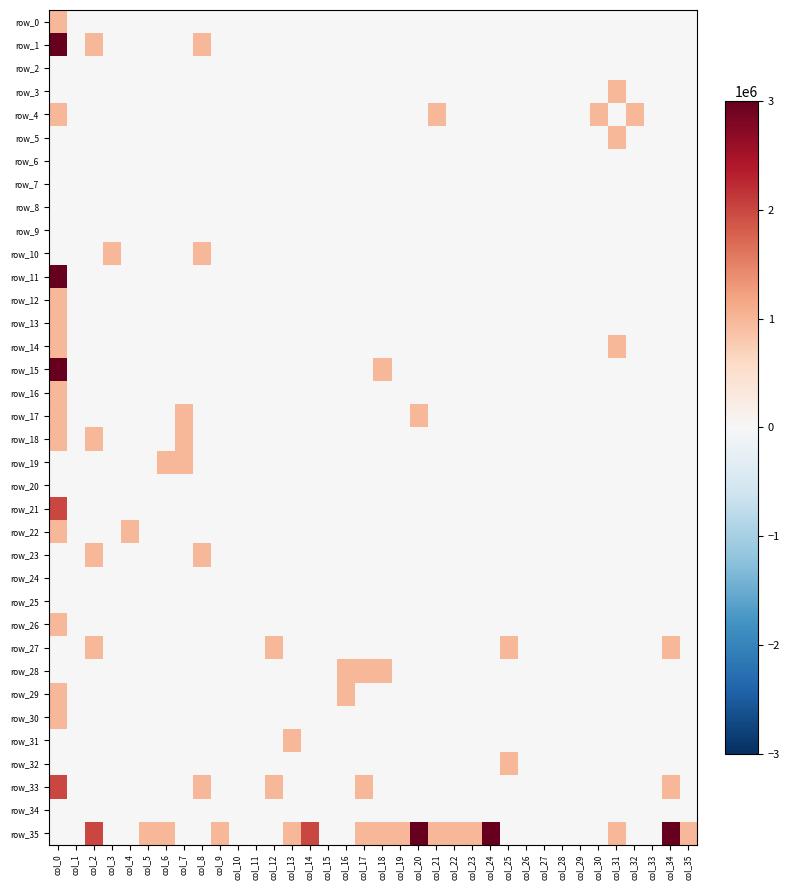

Reading left to right, list all the values displayed in this chart.

row_0: 1000000	0	0	0	0	0	0	0	0	0	0	0	0	0	0	0	0	0	0	0	0	0	0	0	0	0	0	0	0	0	0	0	0	0	0	0
row_1: 3000000	0	1000000	0	0	0	0	0	1000000	0	0	0	0	0	0	0	0	0	0	0	0	0	0	0	0	0	0	0	0	0	0	0	0	0	0	0
row_2: 0	0	0	0	0	0	0	0	0	0	0	0	0	0	0	0	0	0	0	0	0	0	0	0	0	0	0	0	0	0	0	0	0	0	0	0
row_3: 0	0	0	0	0	0	0	0	0	0	0	0	0	0	0	0	0	0	0	0	0	0	0	0	0	0	0	0	0	0	0	1000000	0	0	0	0
row_4: 1000000	0	0	0	0	0	0	0	0	0	0	0	0	0	0	0	0	0	0	0	0	1000000	0	0	0	0	0	0	0	0	1000000	0	1000000	0	0	0
row_5: 0	0	0	0	0	0	0	0	0	0	0	0	0	0	0	0	0	0	0	0	0	0	0	0	0	0	0	0	0	0	0	1000000	0	0	0	0
row_6: 0	0	0	0	0	0	0	0	0	0	0	0	0	0	0	0	0	0	0	0	0	0	0	0	0	0	0	0	0	0	0	0	0	0	0	0
row_7: 0	0	0	0	0	0	0	0	0	0	0	0	0	0	0	0	0	0	0	0	0	0	0	0	0	0	0	0	0	0	0	0	0	0	0	0
row_8: 0	0	0	0	0	0	0	0	0	0	0	0	0	0	0	0	0	0	0	0	0	0	0	0	0	0	0	0	0	0	0	0	0	0	0	0
row_9: 0	0	0	0	0	0	0	0	0	0	0	0	0	0	0	0	0	0	0	0	0	0	0	0	0	0	0	0	0	0	0	0	0	0	0	0
row_10: 0	0	0	1000000	0	0	0	0	1000000	0	0	0	0	0	0	0	0	0	0	0	0	0	0	0	0	0	0	0	0	0	0	0	0	0	0	0
row_11: 3000000	0	0	0	0	0	0	0	0	0	0	0	0	0	0	0	0	0	0	0	0	0	0	0	0	0	0	0	0	0	0	0	0	0	0	0
row_12: 1000000	0	0	0	0	0	0	0	0	0	0	0	0	0	0	0	0	0	0	0	0	0	0	0	0	0	0	0	0	0	0	0	0	0	0	0
row_13: 1000000	0	0	0	0	0	0	0	0	0	0	0	0	0	0	0	0	0	0	0	0	0	0	0	0	0	0	0	0	0	0	0	0	0	0	0
row_14: 1000000	0	0	0	0	0	0	0	0	0	0	0	0	0	0	0	0	0	0	0	0	0	0	0	0	0	0	0	0	0	0	1000000	0	0	0	0
row_15: 3000000	0	0	0	0	0	0	0	0	0	0	0	0	0	0	0	0	0	1000000	0	0	0	0	0	0	0	0	0	0	0	0	0	0	0	0	0
row_16: 1000000	0	0	0	0	0	0	0	0	0	0	0	0	0	0	0	0	0	0	0	0	0	0	0	0	0	0	0	0	0	0	0	0	0	0	0
row_17: 1000000	0	0	0	0	0	0	1000000	0	0	0	0	0	0	0	0	0	0	0	0	1000000	0	0	0	0	0	0	0	0	0	0	0	0	0	0	0
row_18: 1000000	0	1000000	0	0	0	0	1000000	0	0	0	0	0	0	0	0	0	0	0	0	0	0	0	0	0	0	0	0	0	0	0	0	0	0	0	0
row_19: 0	0	0	0	0	0	1000000	1000000	0	0	0	0	0	0	0	0	0	0	0	0	0	0	0	0	0	0	0	0	0	0	0	0	0	0	0	0
row_20: 0	0	0	0	0	0	0	0	0	0	0	0	0	0	0	0	0	0	0	0	0	0	0	0	0	0	0	0	0	0	0	0	0	0	0	0
row_21: 2000000	0	0	0	0	0	0	0	0	0	0	0	0	0	0	0	0	0	0	0	0	0	0	0	0	0	0	0	0	0	0	0	0	0	0	0
row_22: 1000000	0	0	0	1000000	0	0	0	0	0	0	0	0	0	0	0	0	0	0	0	0	0	0	0	0	0	0	0	0	0	0	0	0	0	0	0
row_23: 0	0	1000000	0	0	0	0	0	1000000	0	0	0	0	0	0	0	0	0	0	0	0	0	0	0	0	0	0	0	0	0	0	0	0	0	0	0
row_24: 0	0	0	0	0	0	0	0	0	0	0	0	0	0	0	0	0	0	0	0	0	0	0	0	0	0	0	0	0	0	0	0	0	0	0	0
row_25: 0	0	0	0	0	0	0	0	0	0	0	0	0	0	0	0	0	0	0	0	0	0	0	0	0	0	0	0	0	0	0	0	0	0	0	0
row_26: 1000000	0	0	0	0	0	0	0	0	0	0	0	0	0	0	0	0	0	0	0	0	0	0	0	0	0	0	0	0	0	0	0	0	0	0	0
row_27: 0	0	1000000	0	0	0	0	0	0	0	0	0	1000000	0	0	0	0	0	0	0	0	0	0	0	0	1000000	0	0	0	0	0	0	0	0	1000000	0
row_28: 0	0	0	0	0	0	0	0	0	0	0	0	0	0	0	0	1000000	1000000	1000000	0	0	0	0	0	0	0	0	0	0	0	0	0	0	0	0	0
row_29: 1000000	0	0	0	0	0	0	0	0	0	0	0	0	0	0	0	1000000	0	0	0	0	0	0	0	0	0	0	0	0	0	0	0	0	0	0	0
row_30: 1000000	0	0	0	0	0	0	0	0	0	0	0	0	0	0	0	0	0	0	0	0	0	0	0	0	0	0	0	0	0	0	0	0	0	0	0
row_31: 0	0	0	0	0	0	0	0	0	0	0	0	0	1000000	0	0	0	0	0	0	0	0	0	0	0	0	0	0	0	0	0	0	0	0	0	0
row_32: 0	0	0	0	0	0	0	0	0	0	0	0	0	0	0	0	0	0	0	0	0	0	0	0	0	1000000	0	0	0	0	0	0	0	0	0	0
row_33: 2000000	0	0	0	0	0	0	0	1000000	0	0	0	1000000	0	0	0	0	1000000	0	0	0	0	0	0	0	0	0	0	0	0	0	0	0	0	1000000	0
row_34: 0	0	0	0	0	0	0	0	0	0	0	0	0	0	0	0	0	0	0	0	0	0	0	0	0	0	0	0	0	0	0	0	0	0	0	0
row_35: 0	0	2000000	0	0	1000000	1000000	0	0	1000000	0	0	0	1000000	2000000	0	0	1000000	1000000	1000000	3000000	1000000	1000000	1000000	3000000	0	0	0	0	0	0	1000000	0	0	3000000	1000000